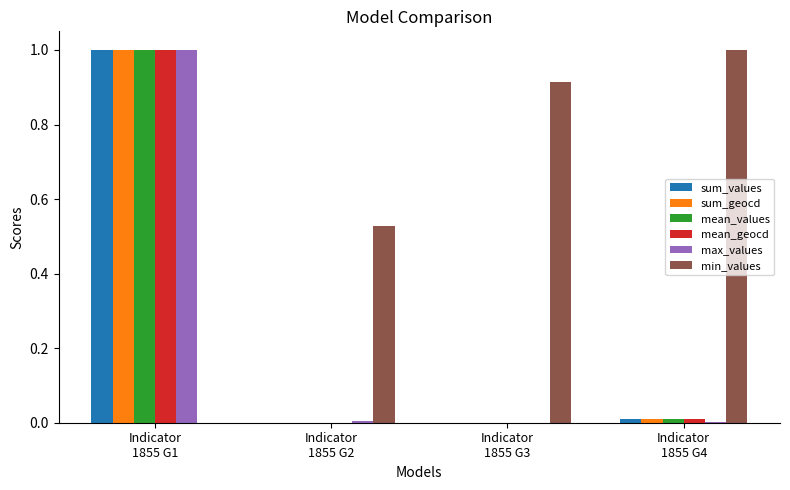

What is the highest value of the max_values series?

1.0